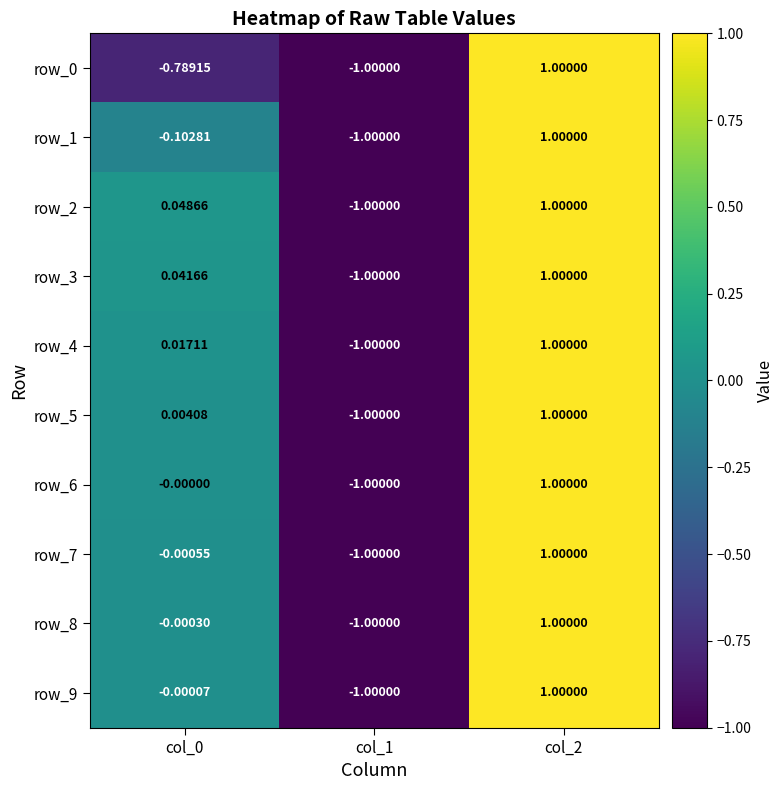

At which label does row_0 reach its minimum?

col_1